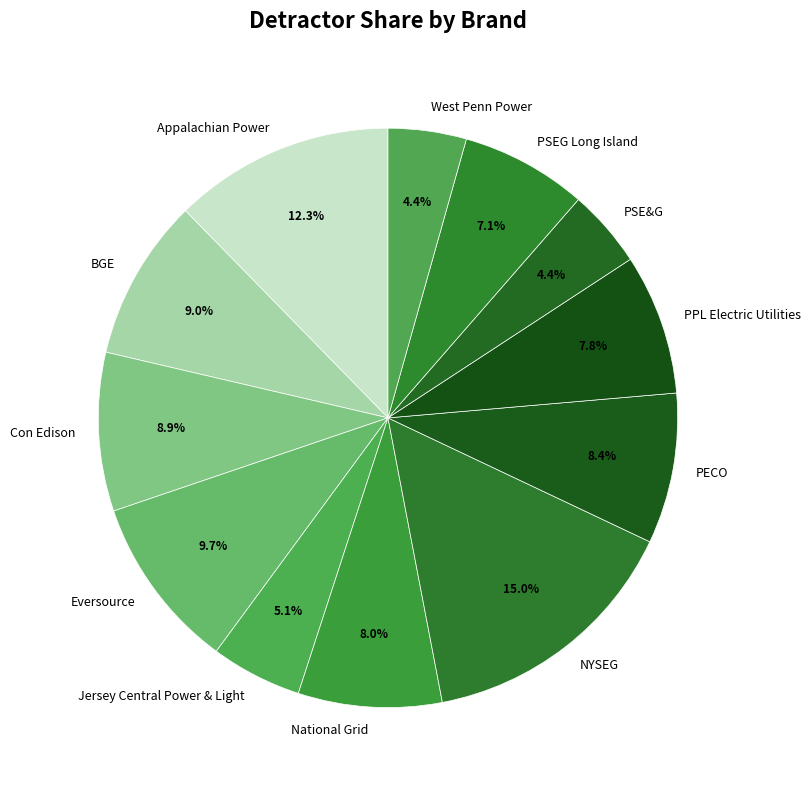

The National Grid slice represents 16% of the pie. True or false?

False